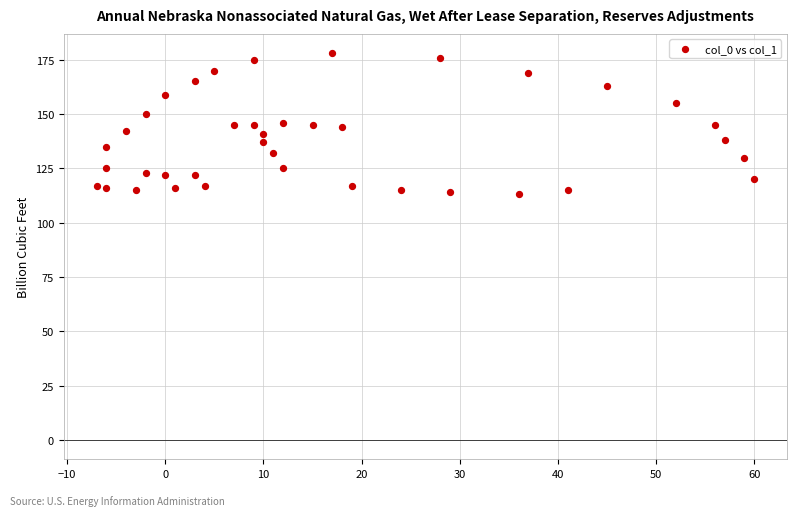

What is the range of Y values (max minus min)?

65